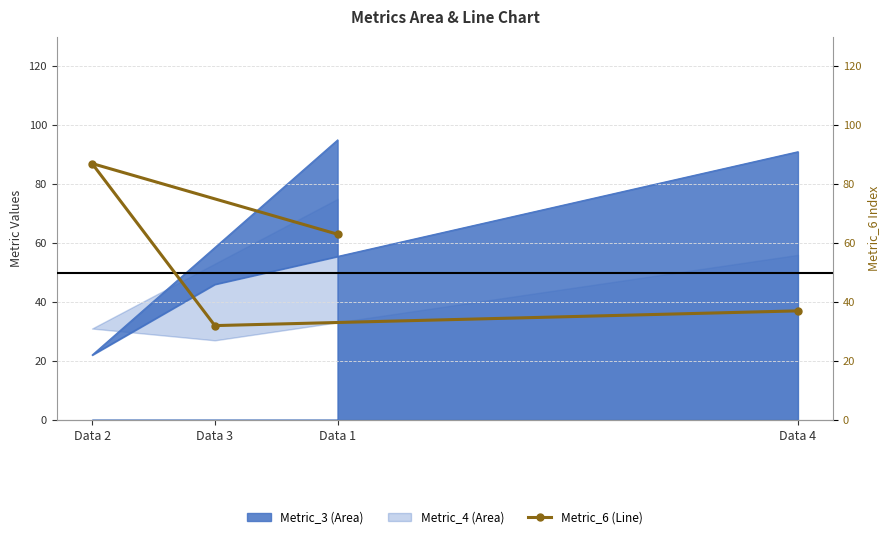

At which category does the data reach its first local peak?

Data 2